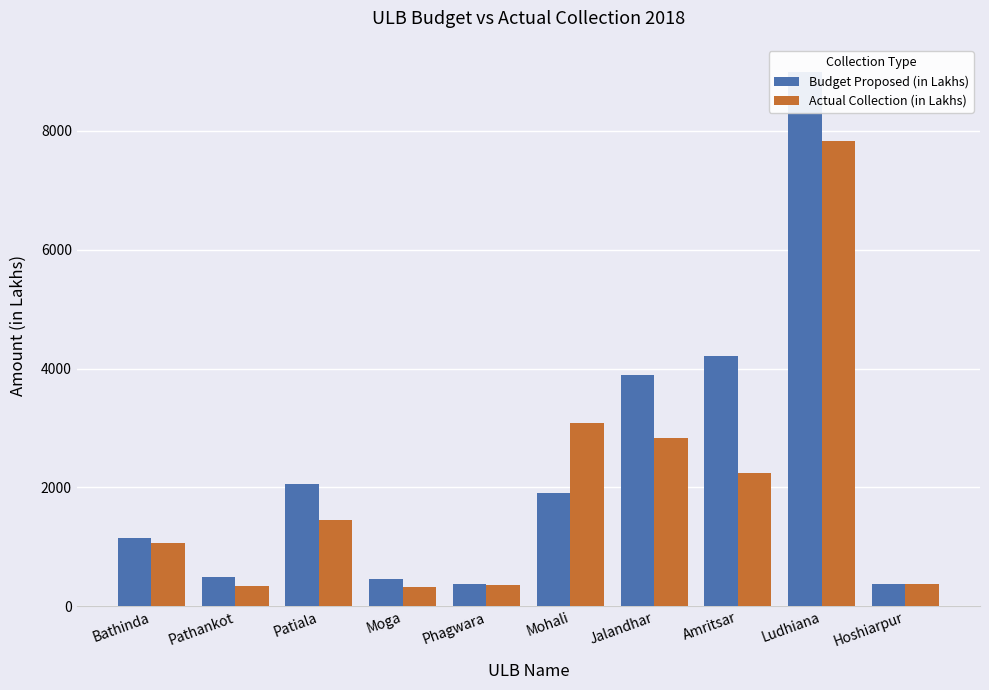

The value of Budget Proposed (in Lakhs) at Patiala is 2050.0. True or false?

True